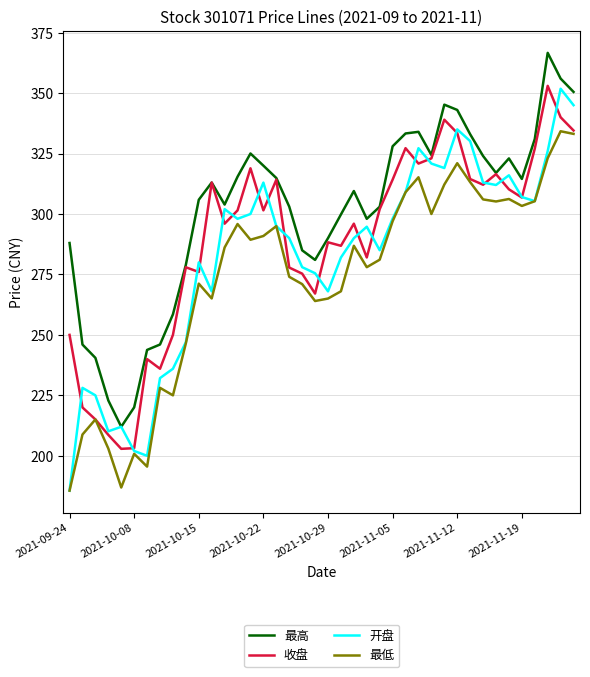

What is the greatest value displayed?

366.6